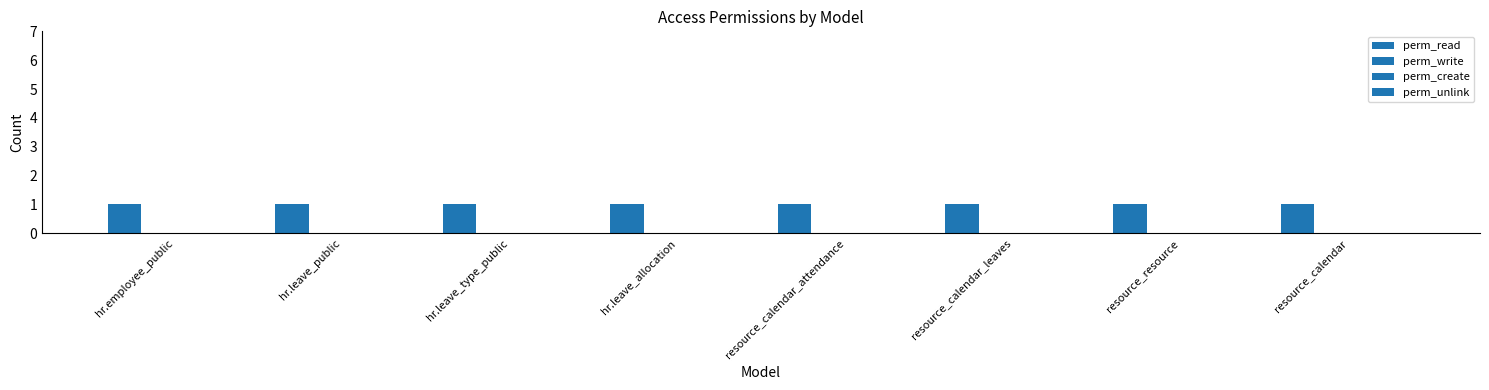

Is it true that perm_read equals 1 at resource_calendar_attendance?

True